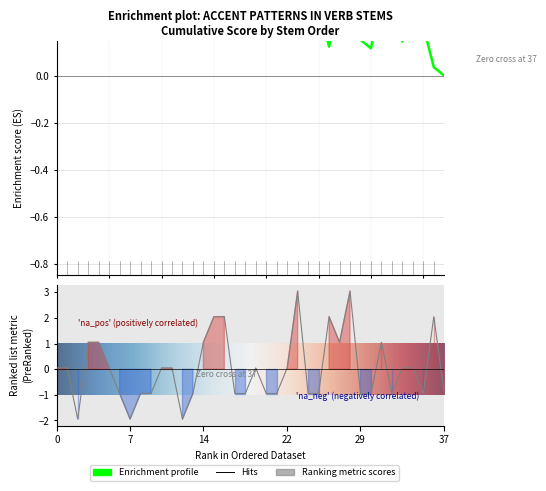

True or false: the data shows -1.7 at narabe.

False